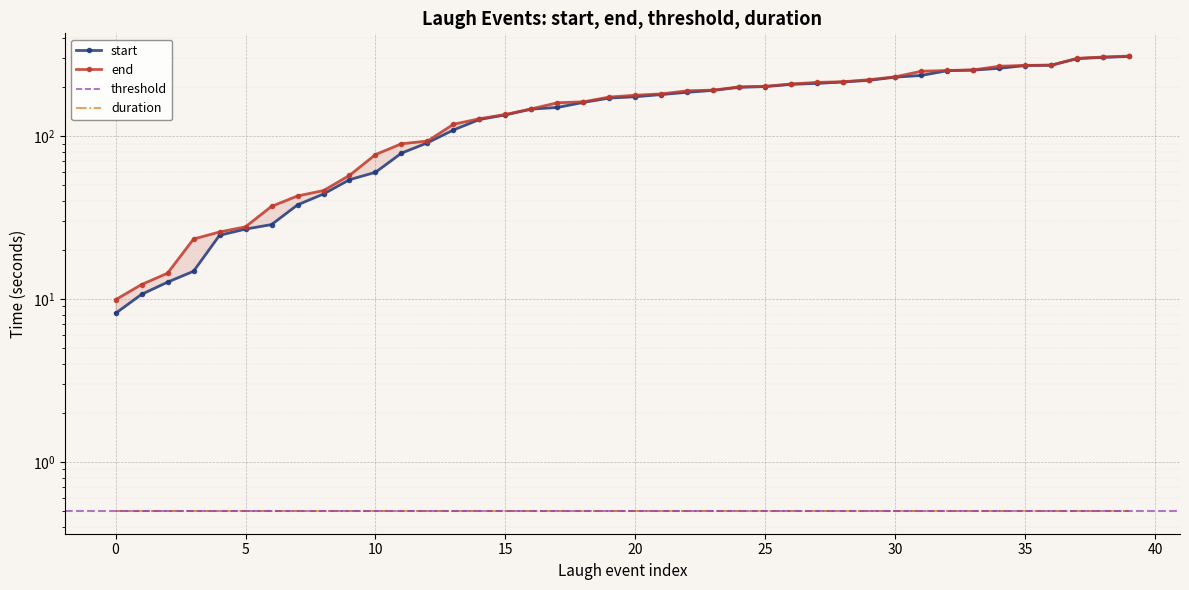

True or false: start has more than 2 points higher than both neighbors.

False